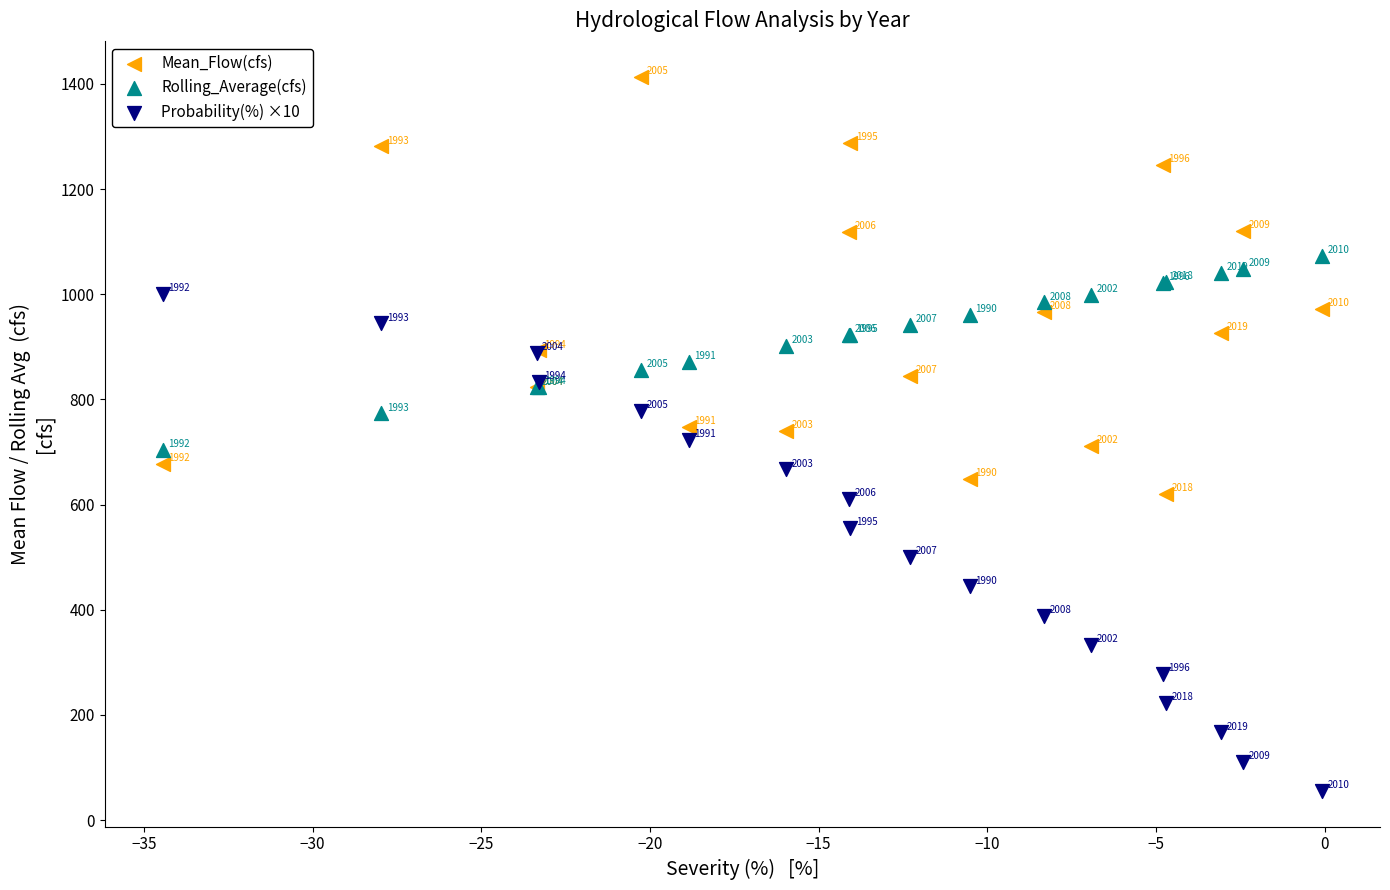

What are all the series names shown in the legend?

Mean_Flow(cfs), Rolling_Average(cfs), Probability(%) ×10